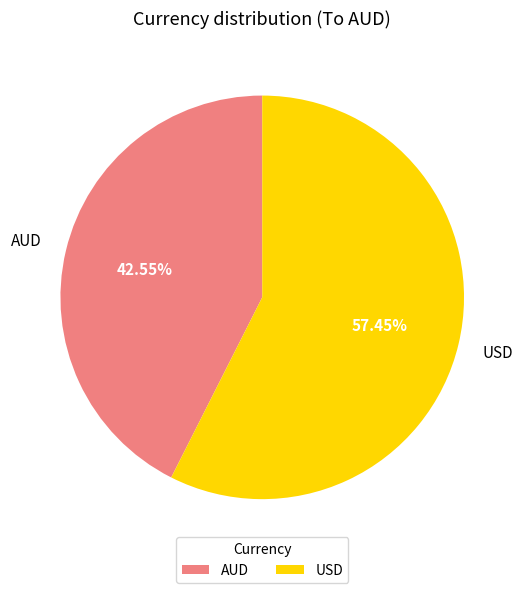

To the nearest percent, what is the combined percentage of USD and AUD?

100%